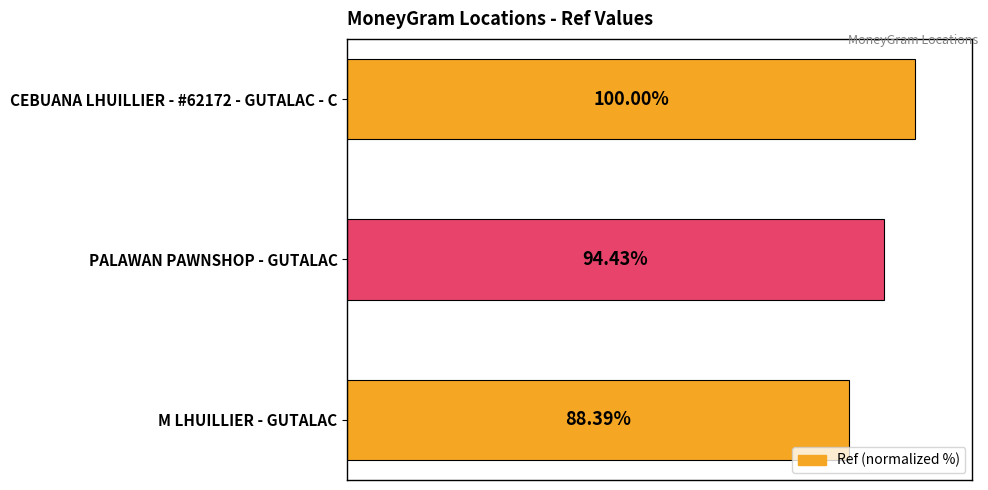

At which category does the chart reach its minimum across all series?

M LHUILLIER - GUTALAC